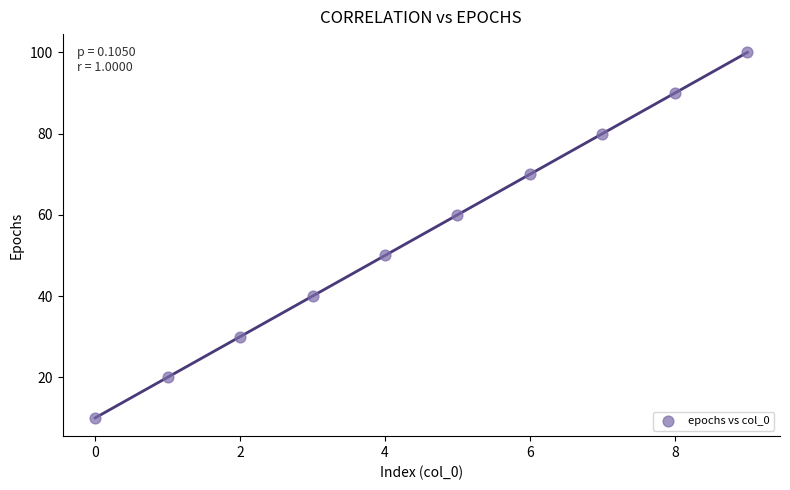

What is the range of X values (max minus min)?

9